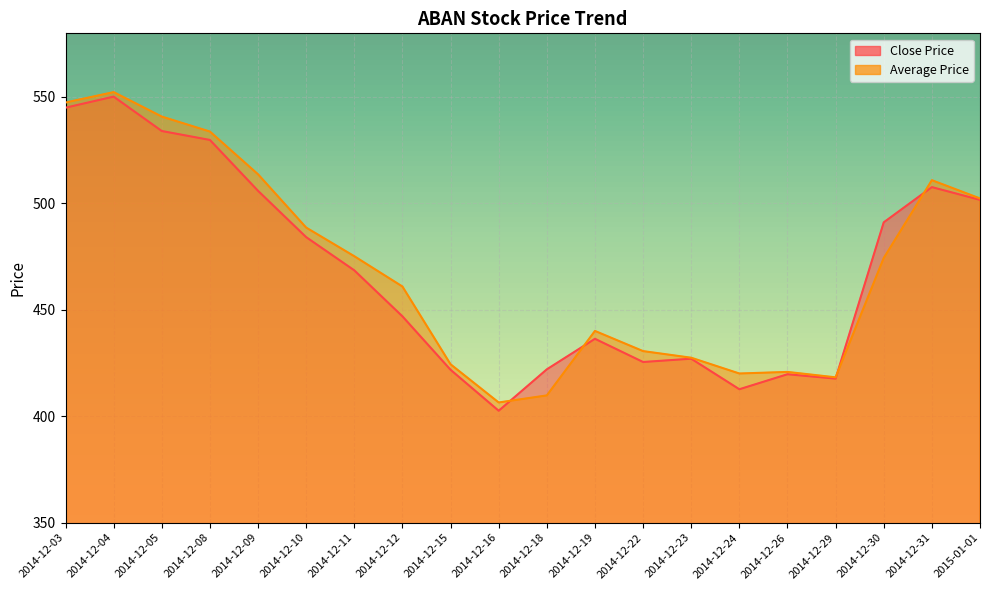

Reading right to left, transcribe all the data shown in this chart.

Close Price: 2015-01-01=501.6	2014-12-31=507.6	2014-12-30=491.1	2014-12-29=417.6	2014-12-26=419.7	2014-12-24=412.6	2014-12-23=427.0	2014-12-22=425.4	2014-12-19=436.4	2014-12-18=422.0	2014-12-16=402.6	2014-12-15=421.8	2014-12-12=446.9	2014-12-11=468.5	2014-12-10=484.1	2014-12-09=505.9	2014-12-08=529.8	2014-12-05=534.0	2014-12-04=550.1	2014-12-03=544.9
Average Price: 2015-01-01=502.3	2014-12-31=510.9	2014-12-30=474.3	2014-12-29=418.2	2014-12-26=420.8	2014-12-24=420.1	2014-12-23=427.5	2014-12-22=430.6	2014-12-19=440.0	2014-12-18=409.8	2014-12-16=406.4	2014-12-15=424.4	2014-12-12=460.9	2014-12-11=475.1	2014-12-10=488.6	2014-12-09=513.6	2014-12-08=533.7	2014-12-05=540.7	2014-12-04=552.2	2014-12-03=547.3